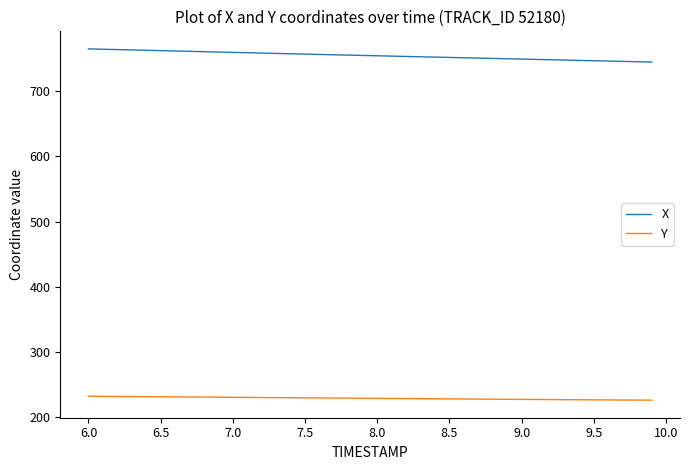

What is the difference between the maximum and minimum values in the X series?

20.2